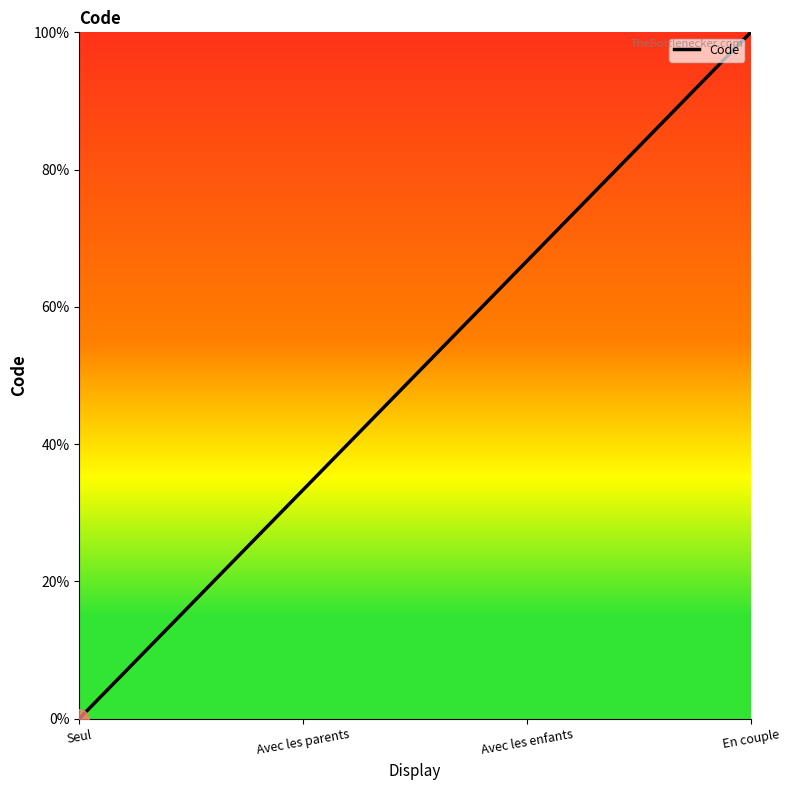

What is the label of the 2nd point from the left?

Avec les parents